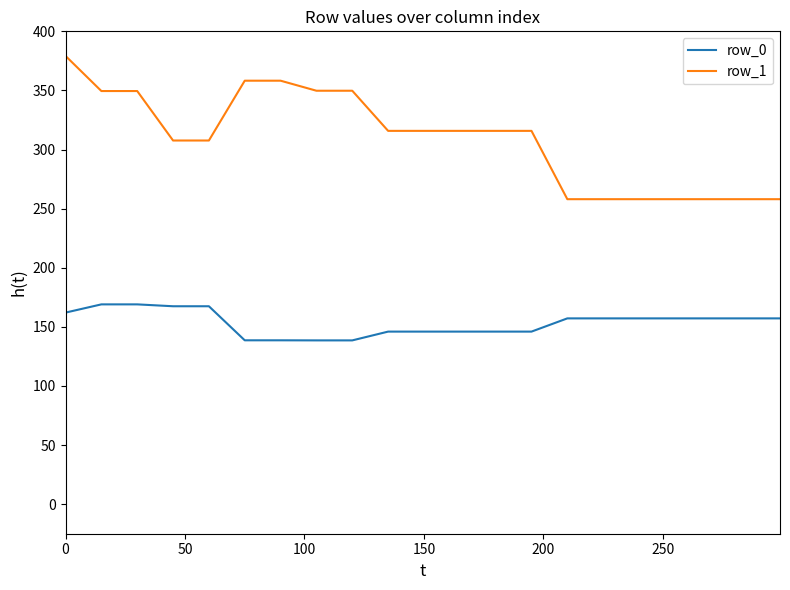

True or false: row_0 and row_1 cross at least once.

False